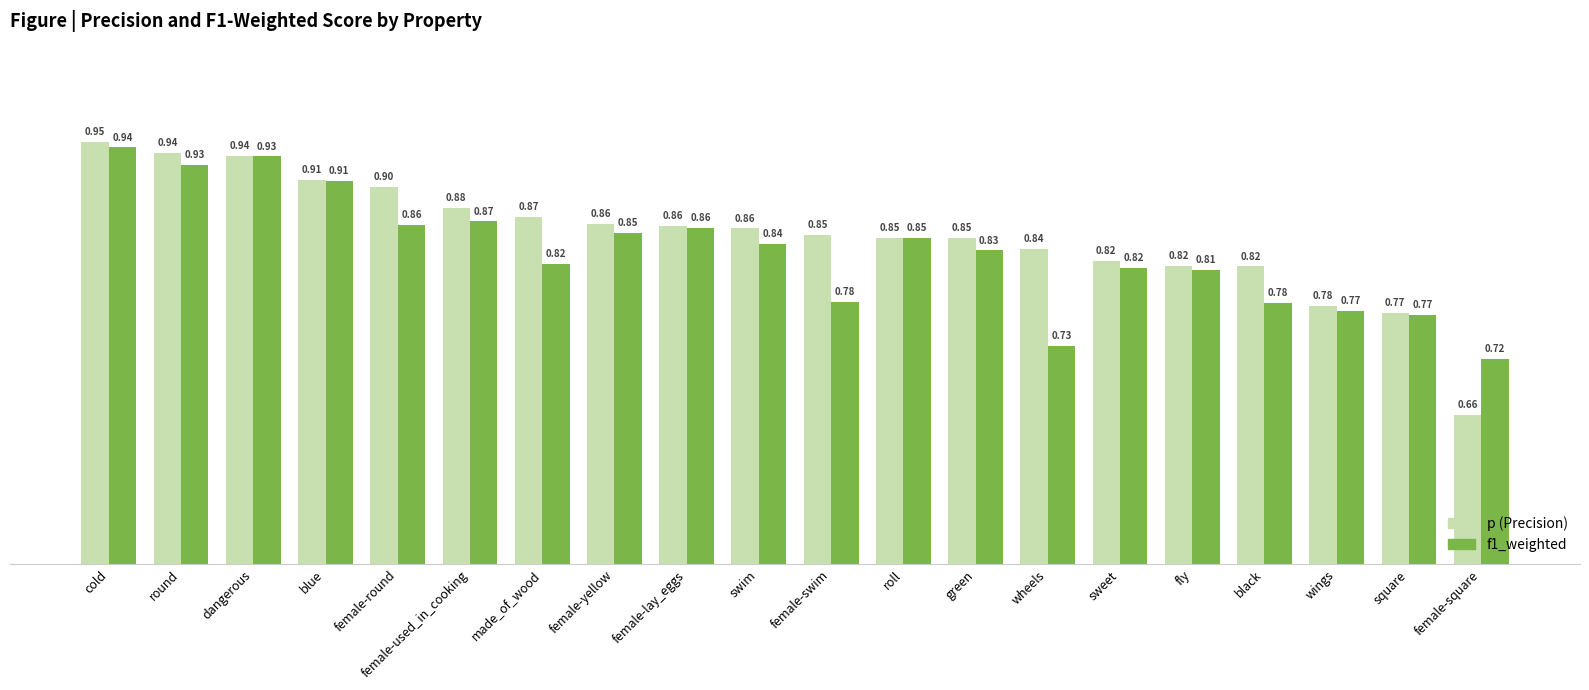

Which category has the lowest value across all series?

female-square